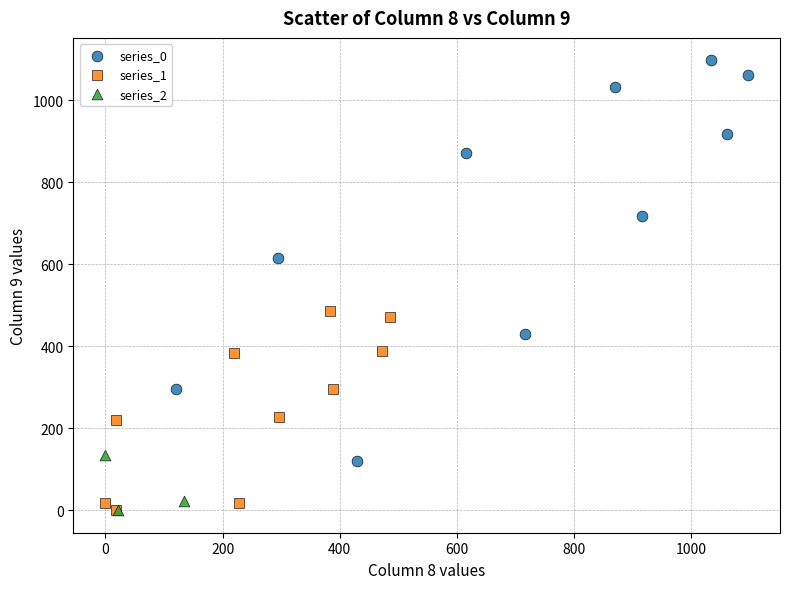

Which series has the largest Y range (max minus min)?

series_0